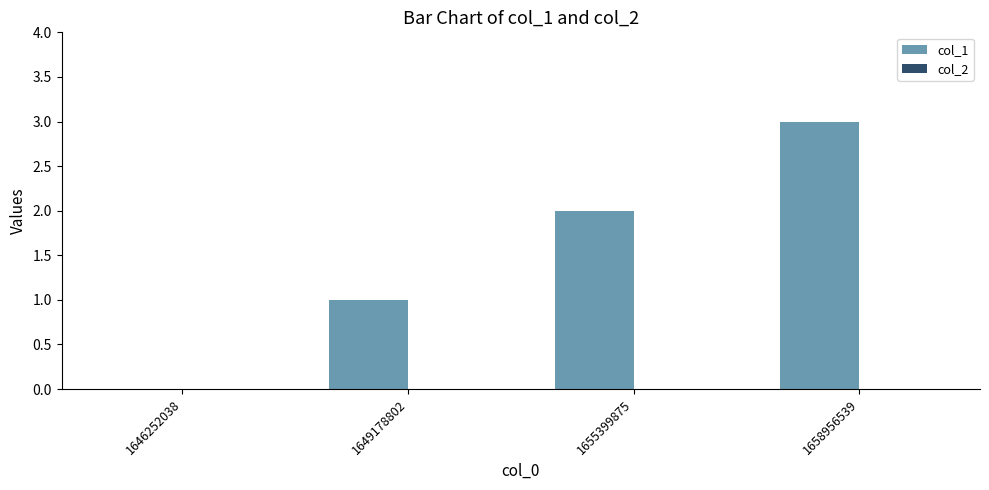

Which has a higher value, 1649178802 or 1655399875?

1655399875